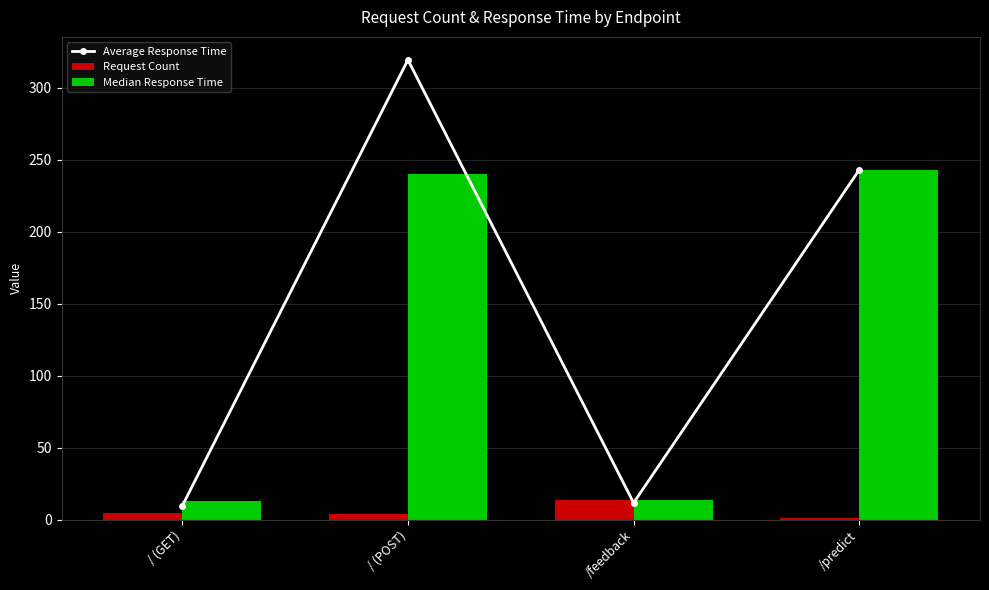

What is the greatest value displayed?

319.5